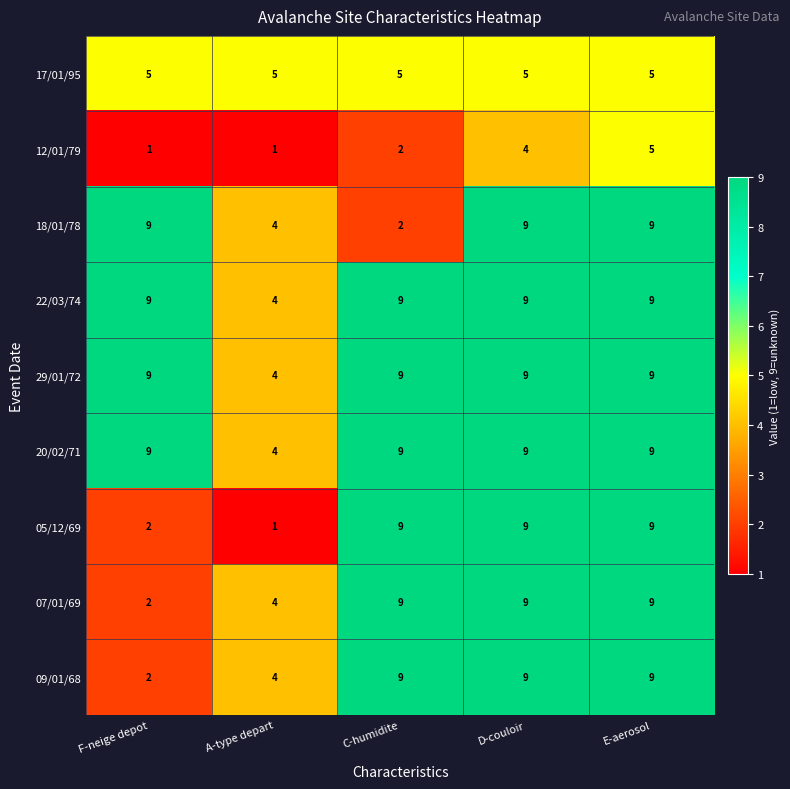

Is the value of 05/12/69 at D-couloir greater than the value of 07/01/69 at F-neige depot?

Yes